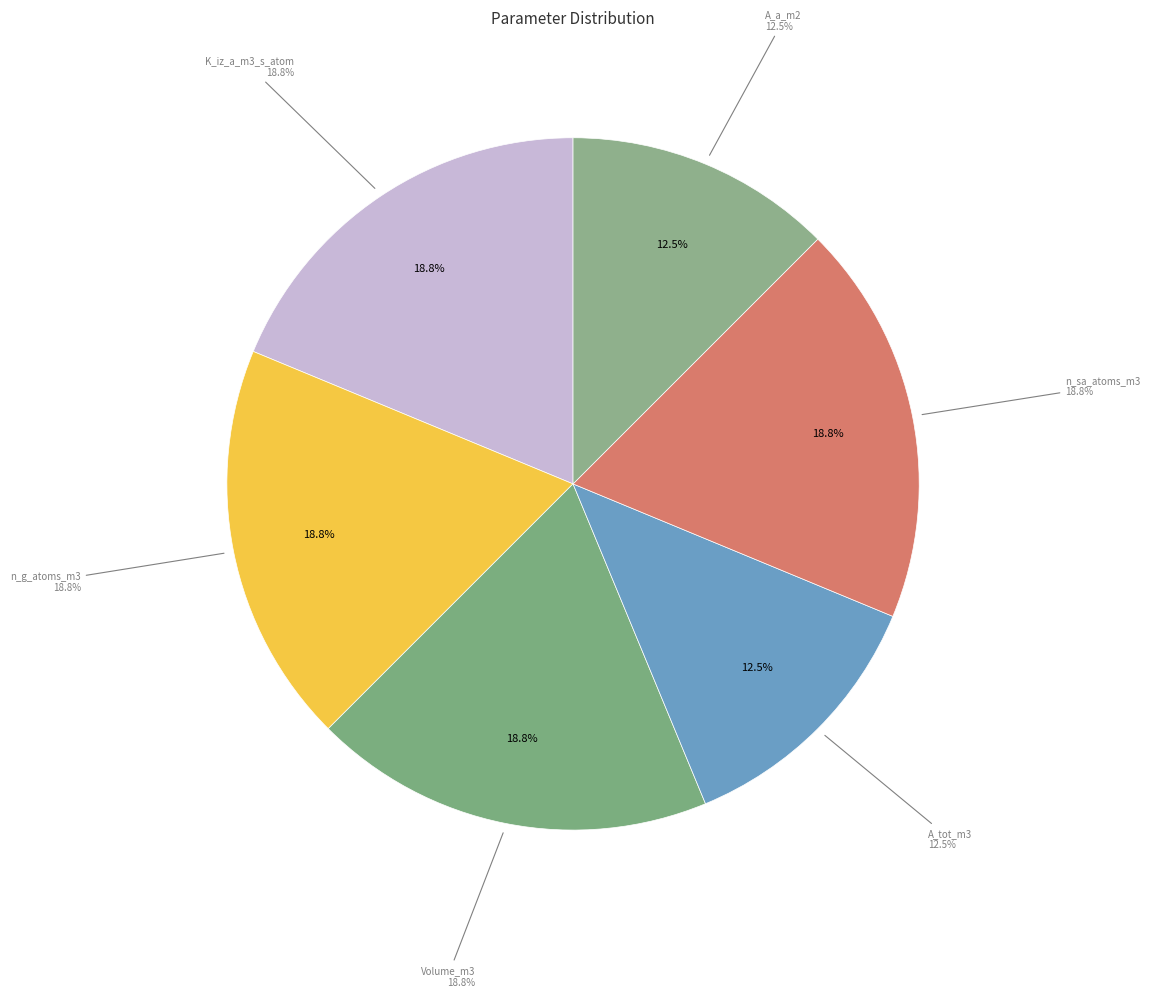

What is the largest slice in the pie chart?

K_iz_a_m3_s_atom